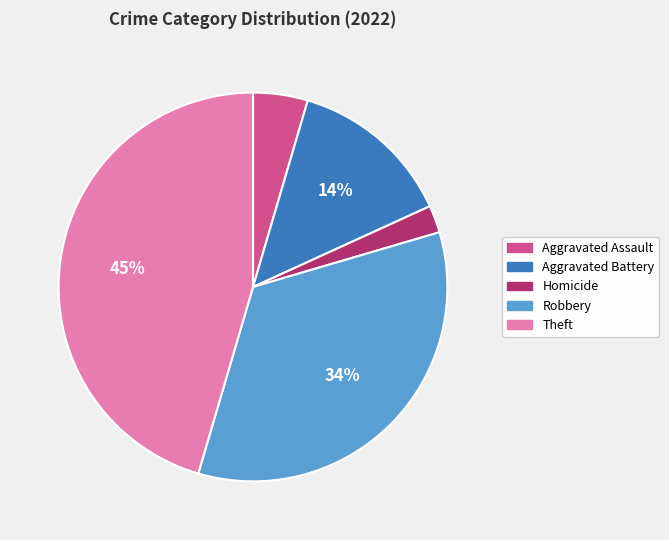

How many segments does this pie chart have?

5